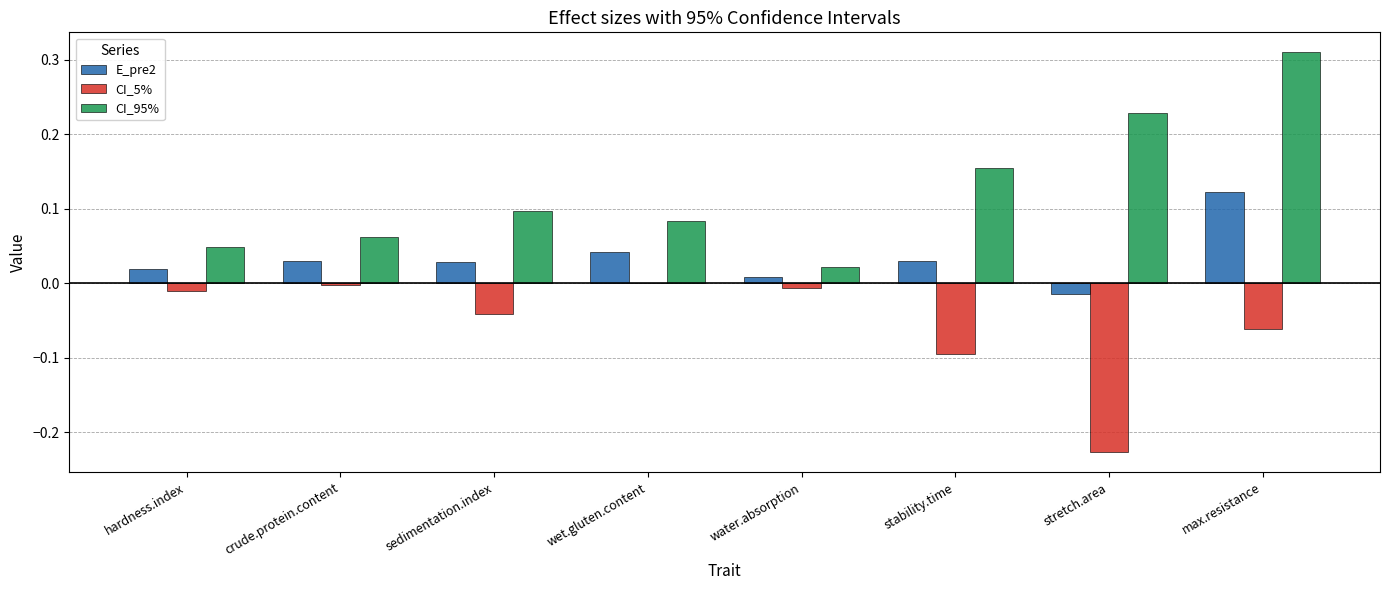

At which category does the chart reach its peak across all series?

max.resistance